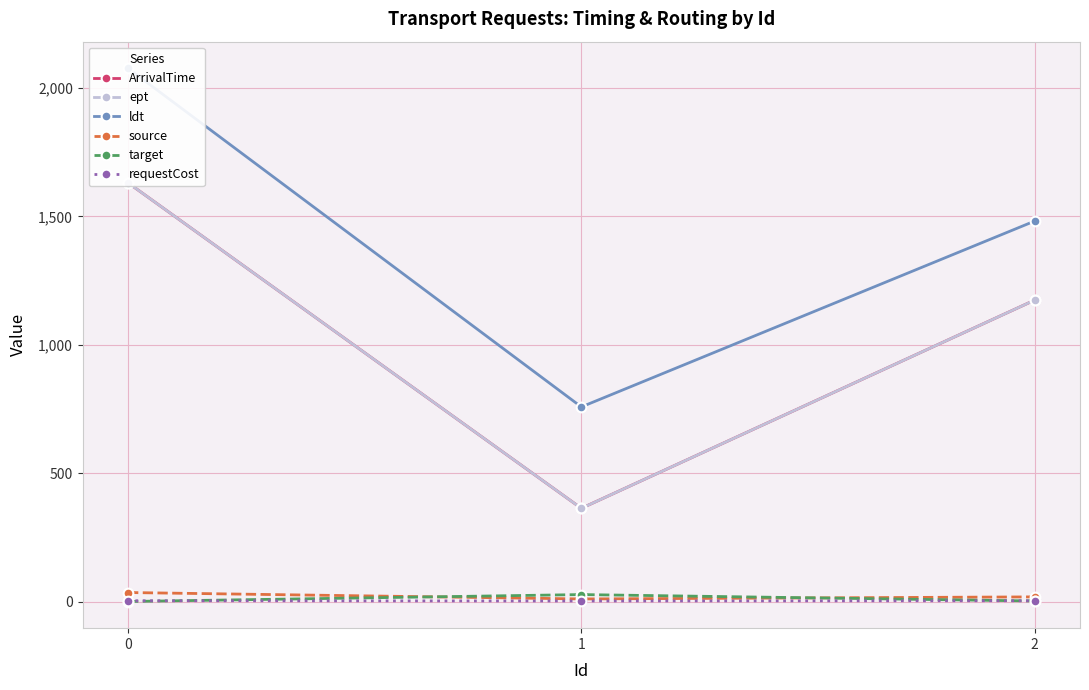

What is the difference between the maximum and minimum values in the ArrivalTime series?

1268